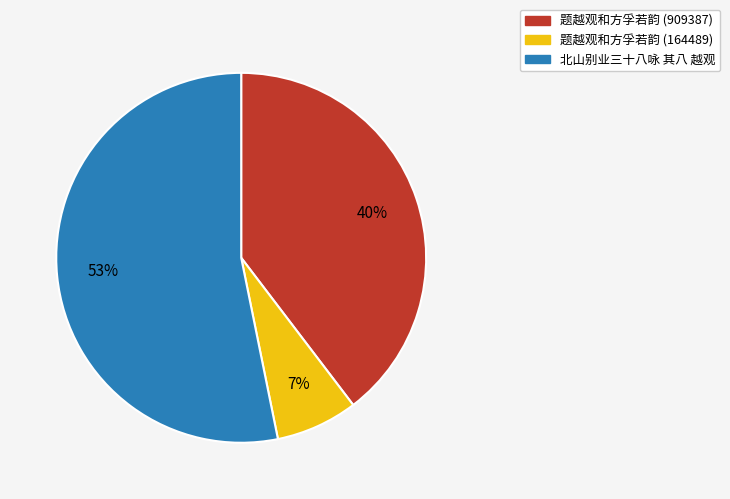

Count the number of slices in the pie.

3